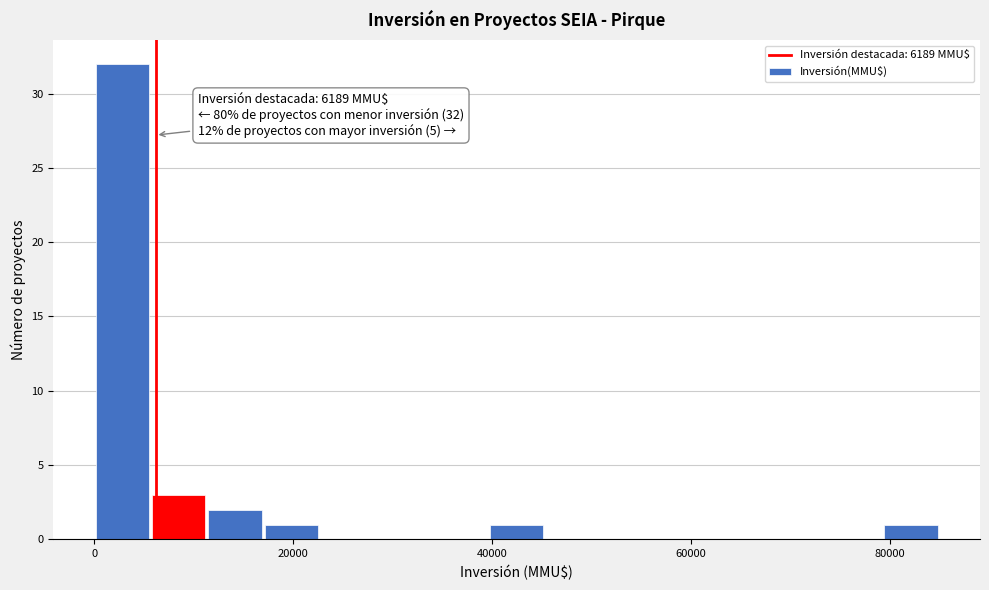

Around what value on the x-axis is the tallest bar? Give the approximate position of its centre, as read against the axis.

2000